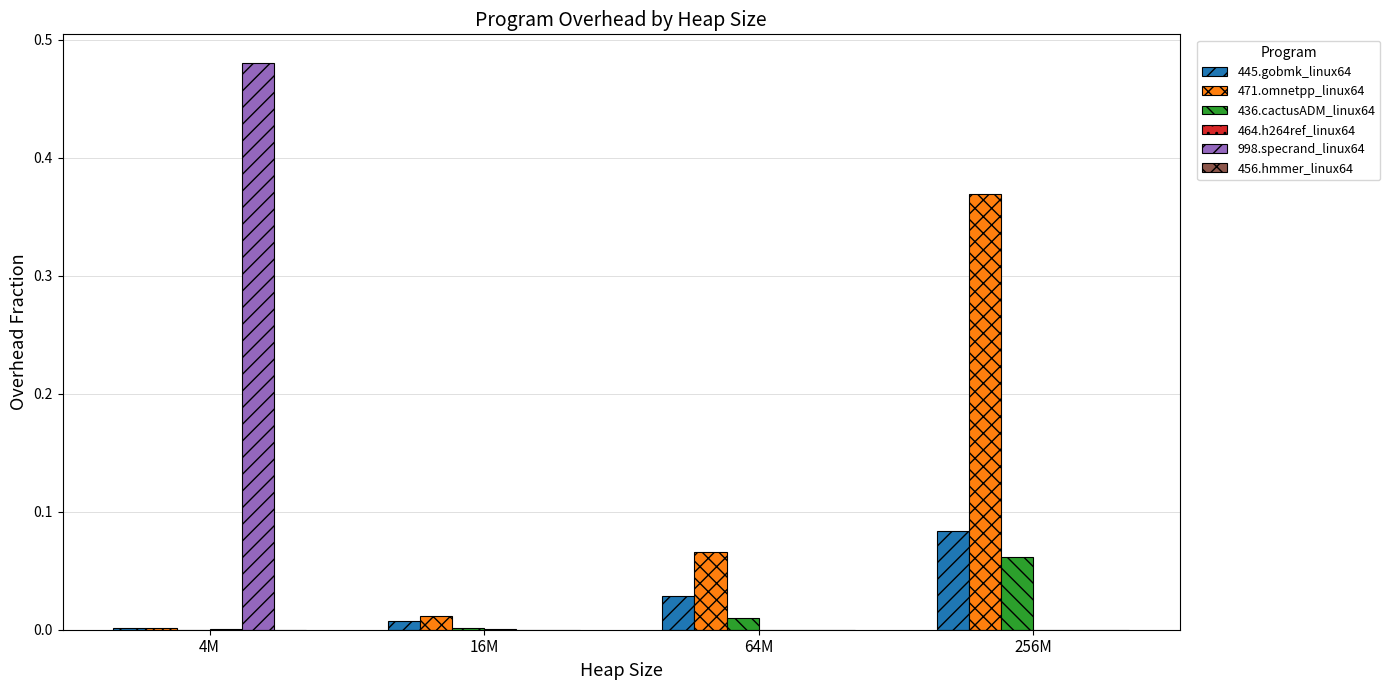

Are the bars grouped side by side (vs. stacked)?

Yes